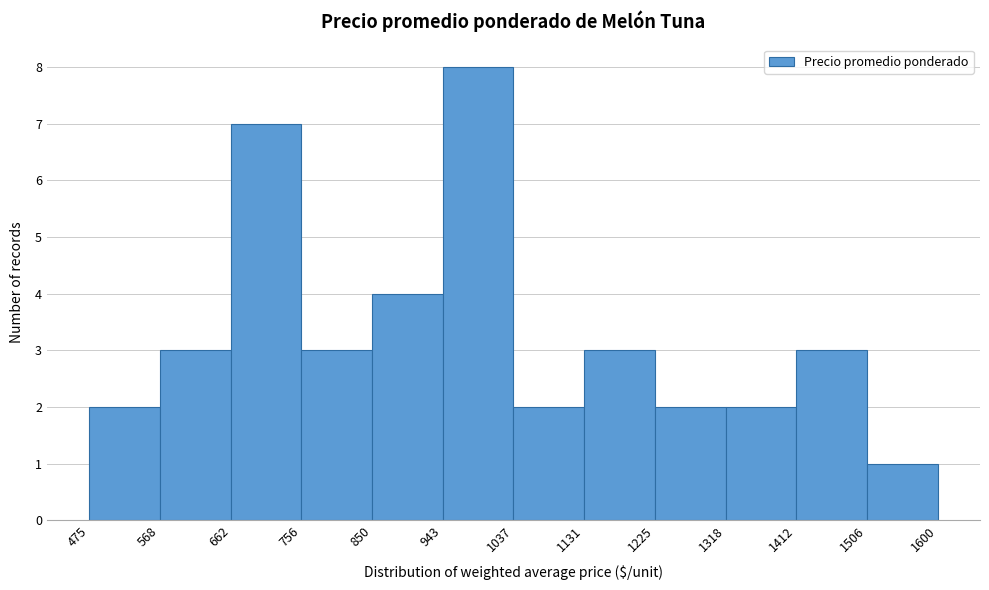

Reading left to right, transcribe this chart: for each bar, give the range it covers on the x-axis and its height. The values are not printed on the chart, so give them approximately, as read against the axis.

475 to 568: 2
568 to 662: 3
662 to 756: 7
756 to 850: 3
850 to 943: 4
943 to 1037: 8
1037 to 1131: 2
1131 to 1225: 3
1225 to 1318: 2
1318 to 1412: 2
1412 to 1506: 3
1506 to 1600: 1